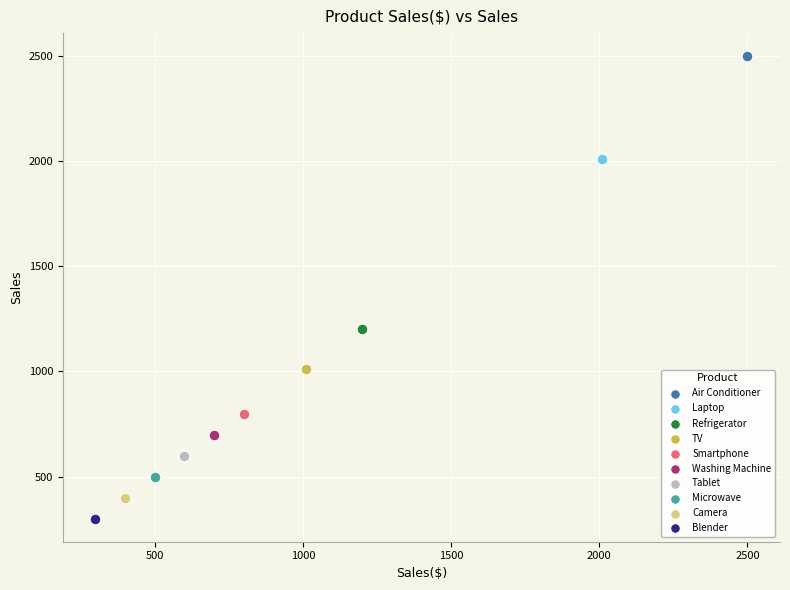

Which series contains the lowest Y value?

Blender